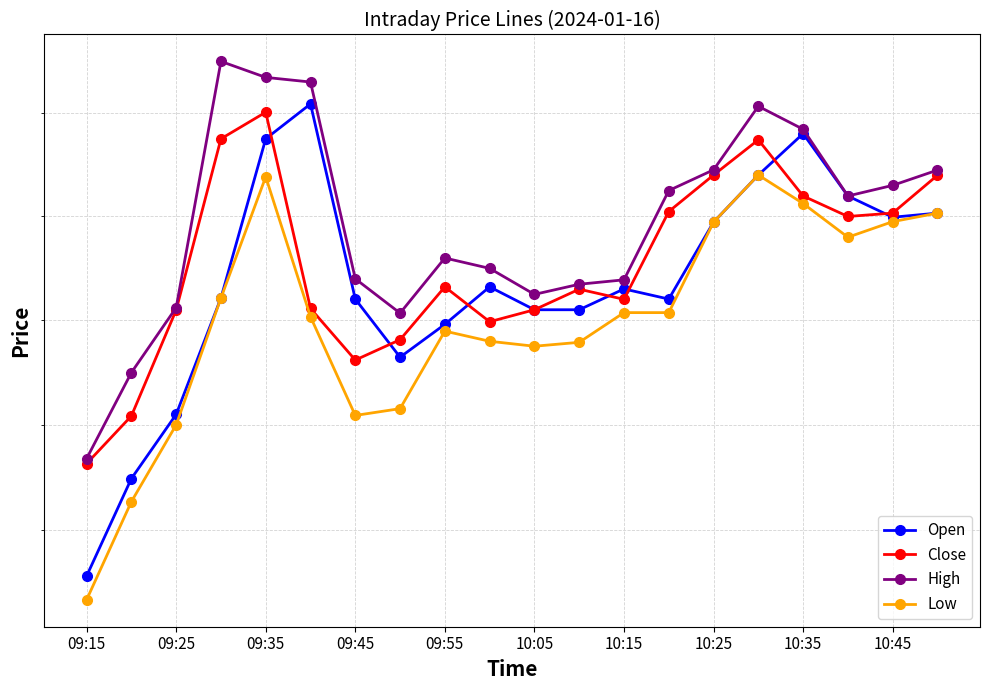

What is the average value of the Low series?

4400.1